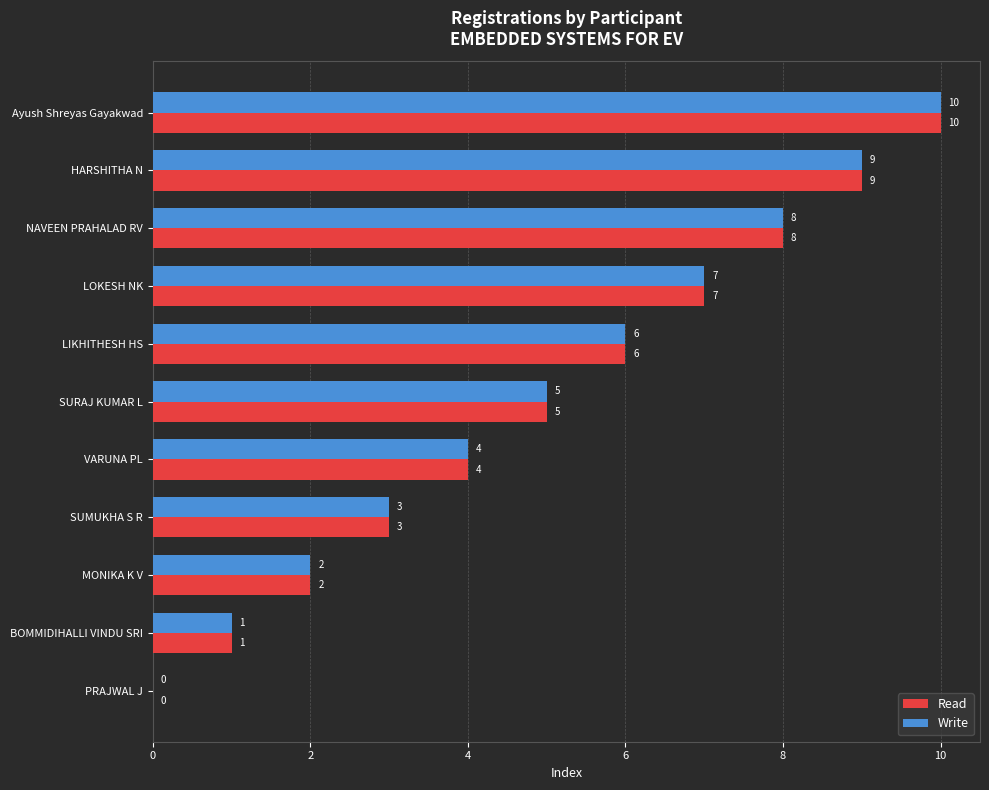

Is the value of Write at VARUNA PL greater than the value of Read at PRAJWAL J?

Yes